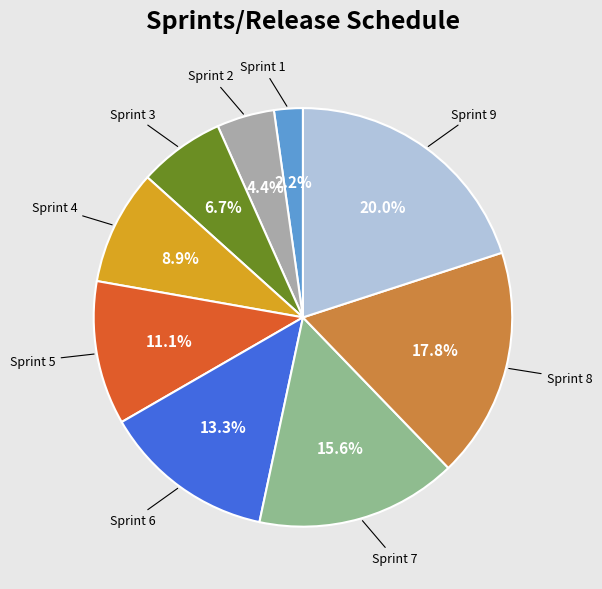

Does any single category account for the majority?

No